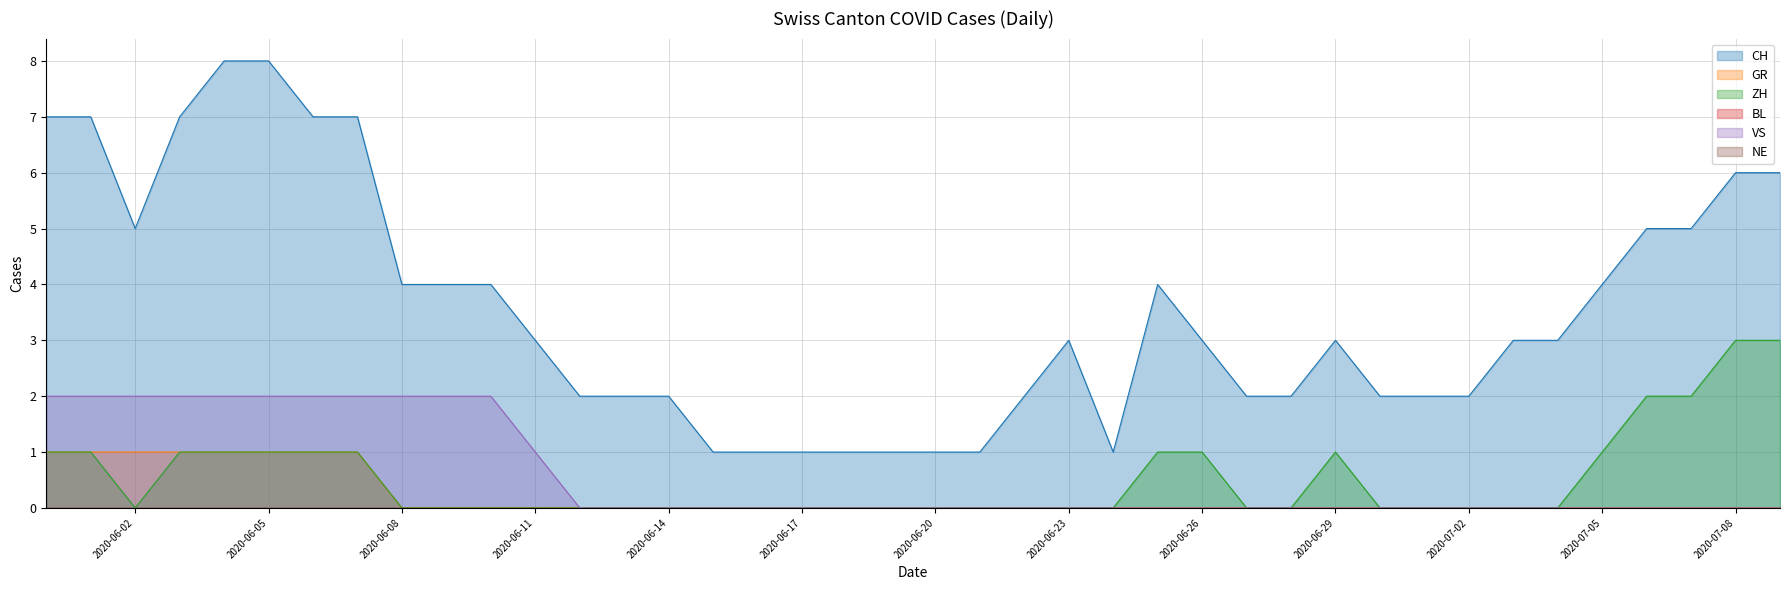

Which series changed the most between 2020-06-08 and 2020-07-02?

CH